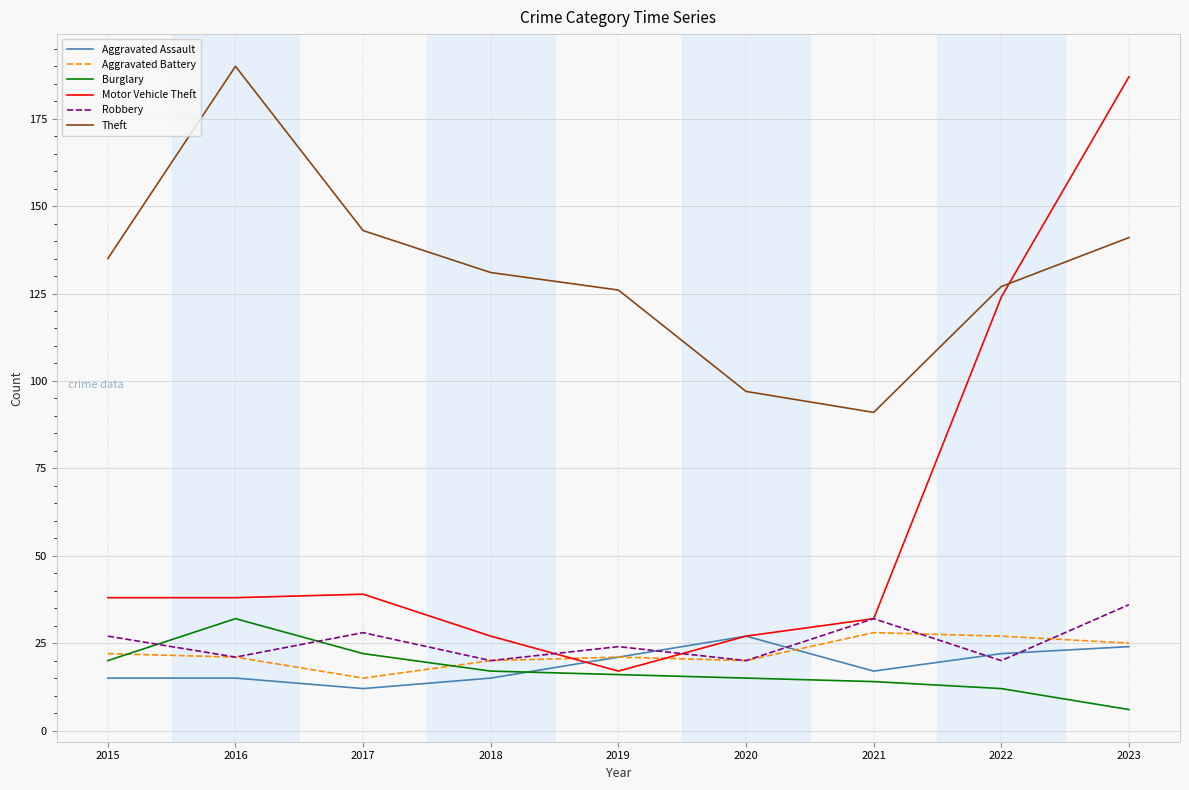

What is the sum of all Motor Vehicle Theft values?

529